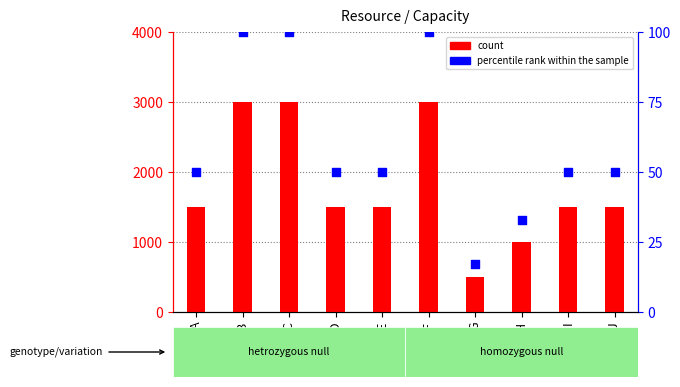

At how many categories does at least one series exceed 2484?

3